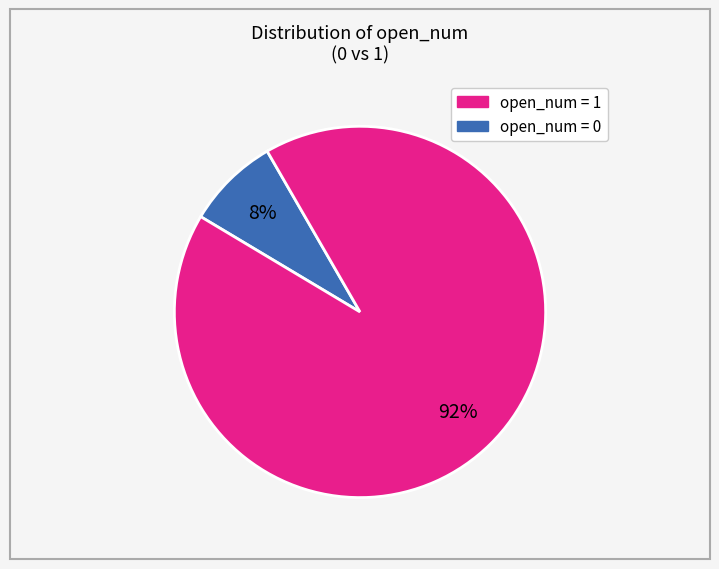

Does any single category account for the majority?

Yes